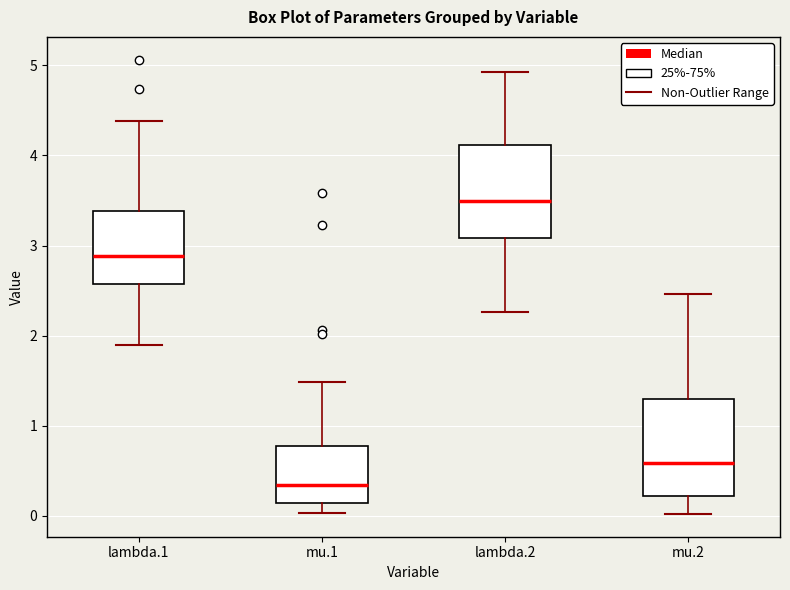

Where does the upper whisker of the box for mu.2 end on the y-axis? The values are not printed on the chart, so give them approximately, as read against the axis.

2.5